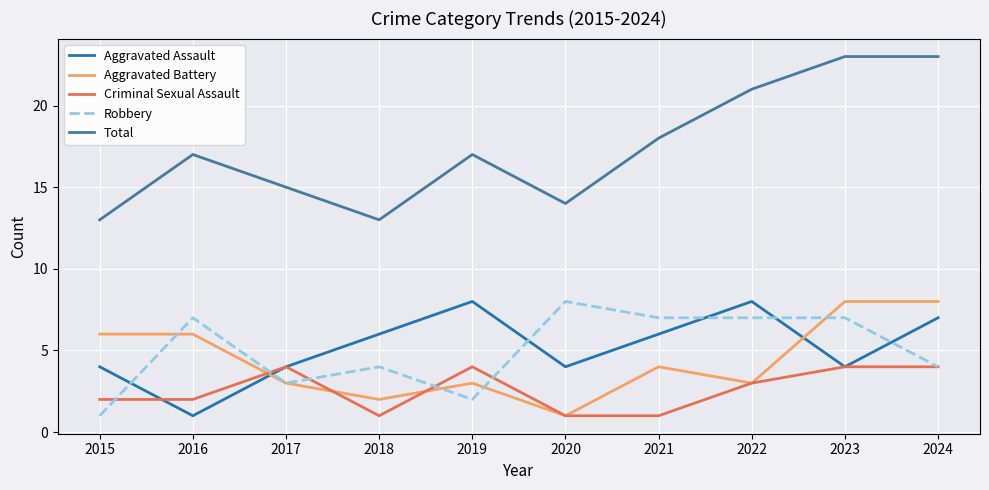

What is the total value across all series at 2021?

36